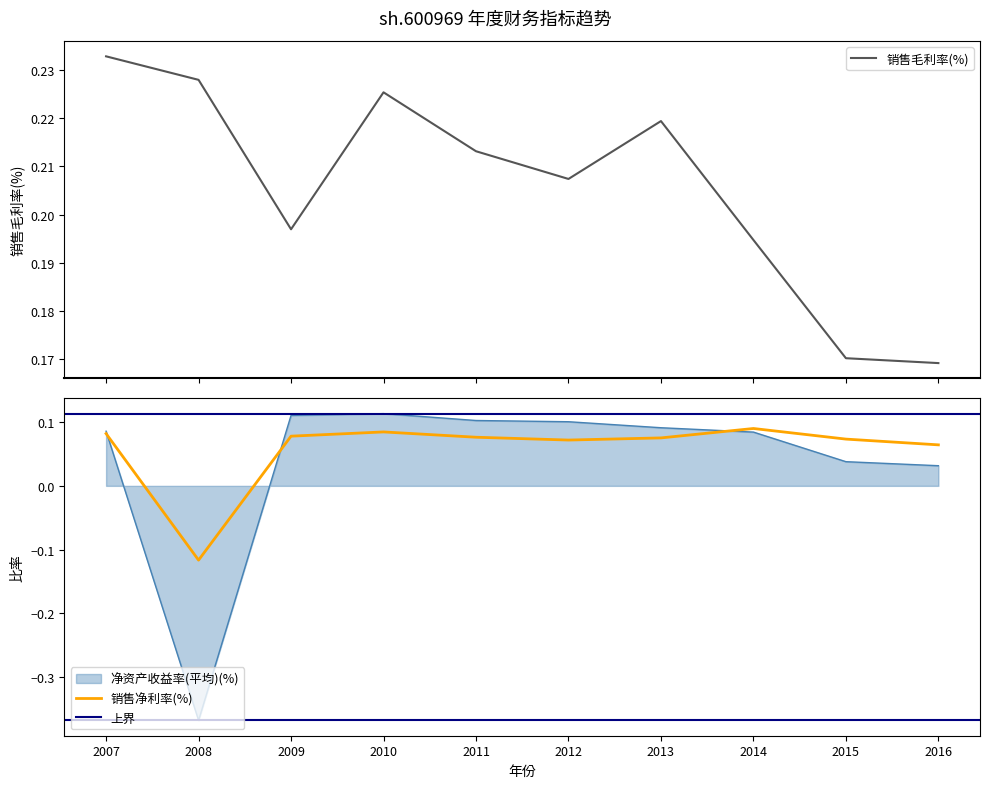

At which label does 净资产收益率(平均)(%) reach its minimum?

2008